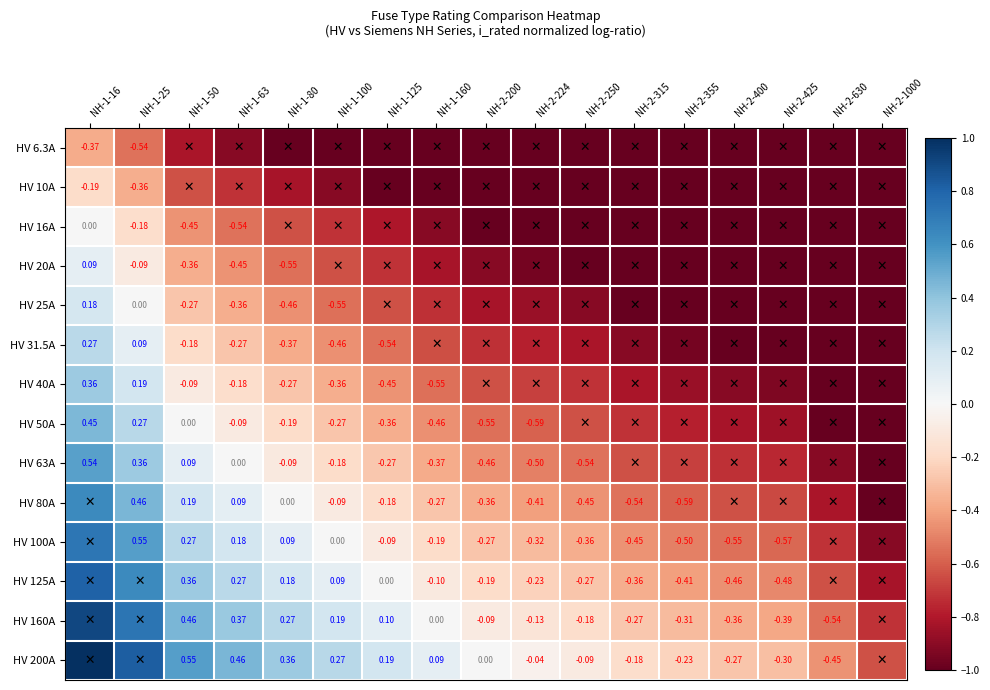

Rank the series at NH-1-160 from highest to lowest value.

HV 200A, HV 160A, HV 125A, HV 100A, HV 80A, HV 63A, HV 50A, HV 40A, HV 31.5A, HV 25A, HV 20A, HV 16A, HV 6.3A, HV 10A